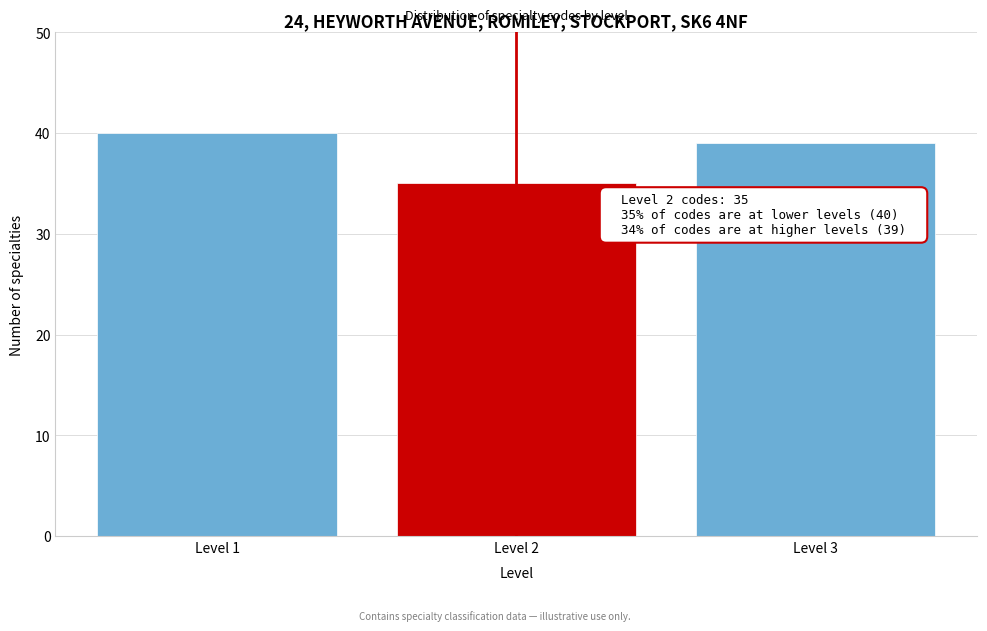

Reading left to right, list all the values displayed in this chart.

Level 1=40	Level 2=35	Level 3=39